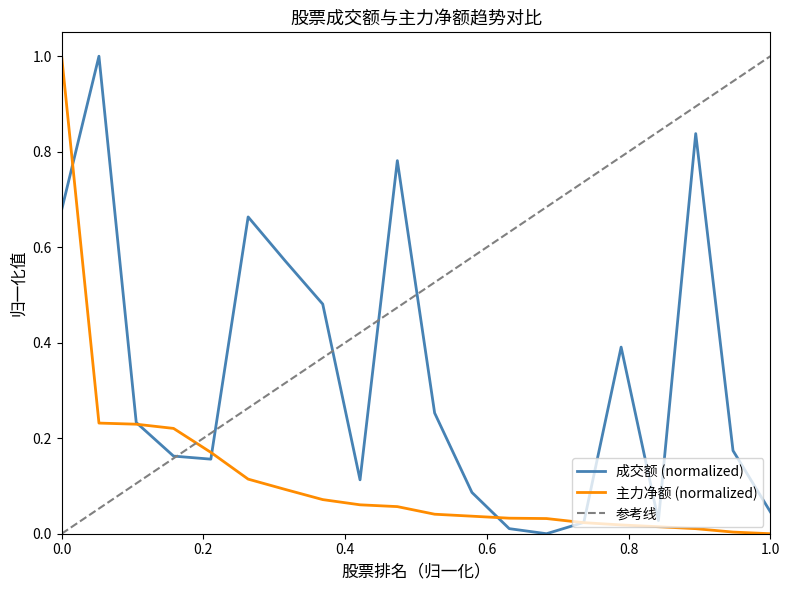

Is it true that 主力净额 (normalized) equals 0.0 at 1.0?

True